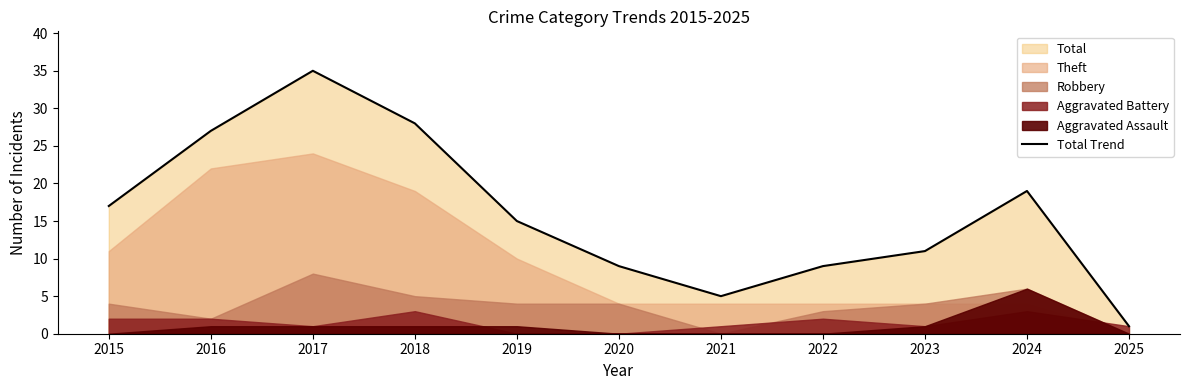

How many data points are less than 15?

5